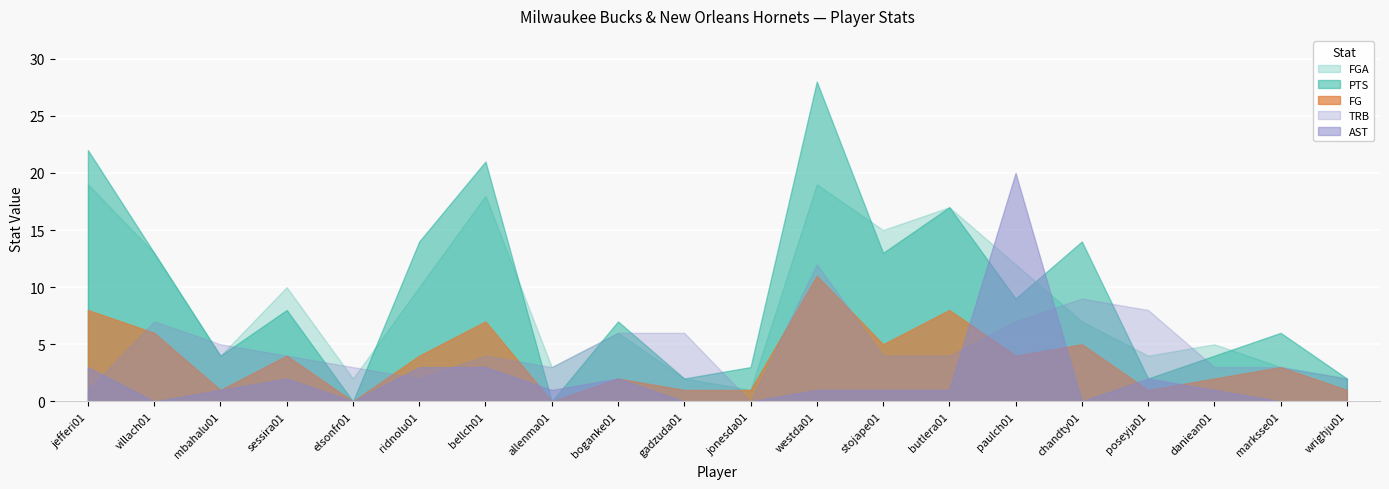

How many values in the TRB series are below 4?

8